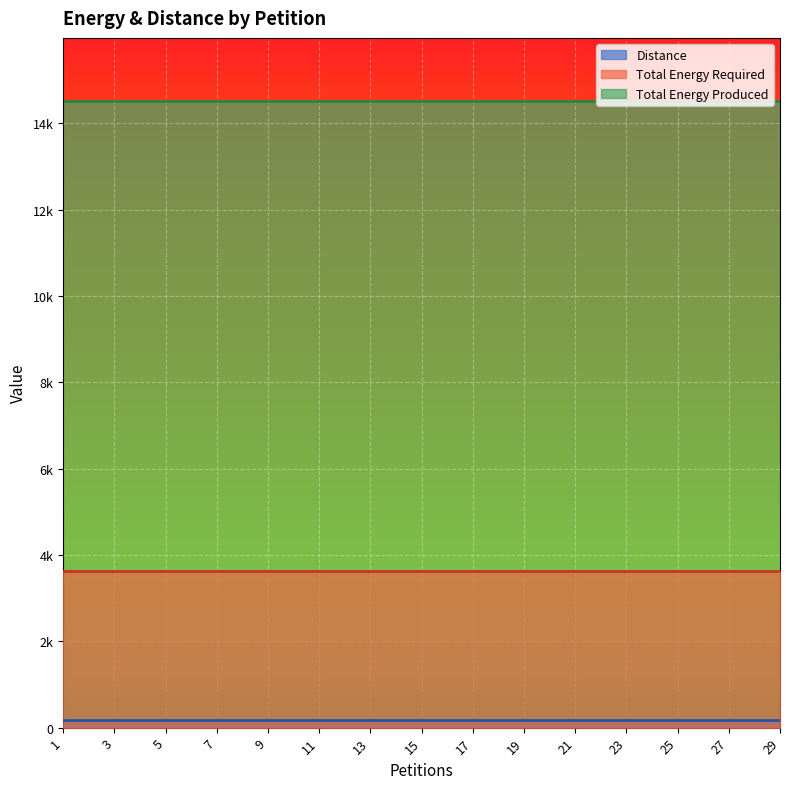

List the labels in order of Distance value, smallest first.

1, 3, 5, 7, 9, 11, 13, 15, 17, 19, 21, 23, 25, 27, 29